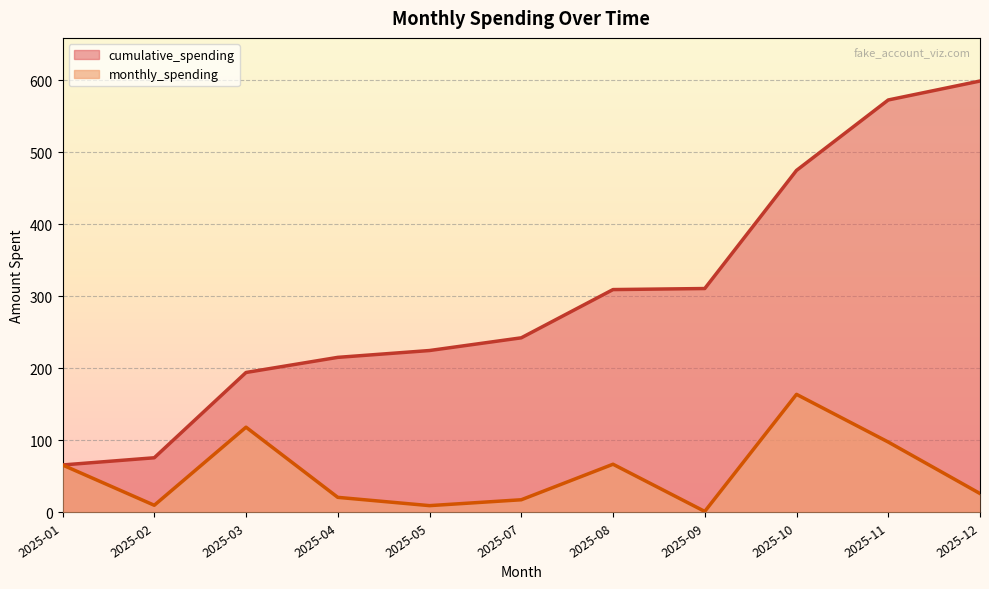

Reading right to left, transcribe all the data shown in this chart.

cumulative_spending_line: 599.2	572.9	475.1	311.0	309.6	242.6	224.9	215.4	194.4	76.0	66.0
monthly_spending_line: 26.3	97.8	164.1	1.4	67.0	17.6	9.5	21.0	118.5	10.0	66.0